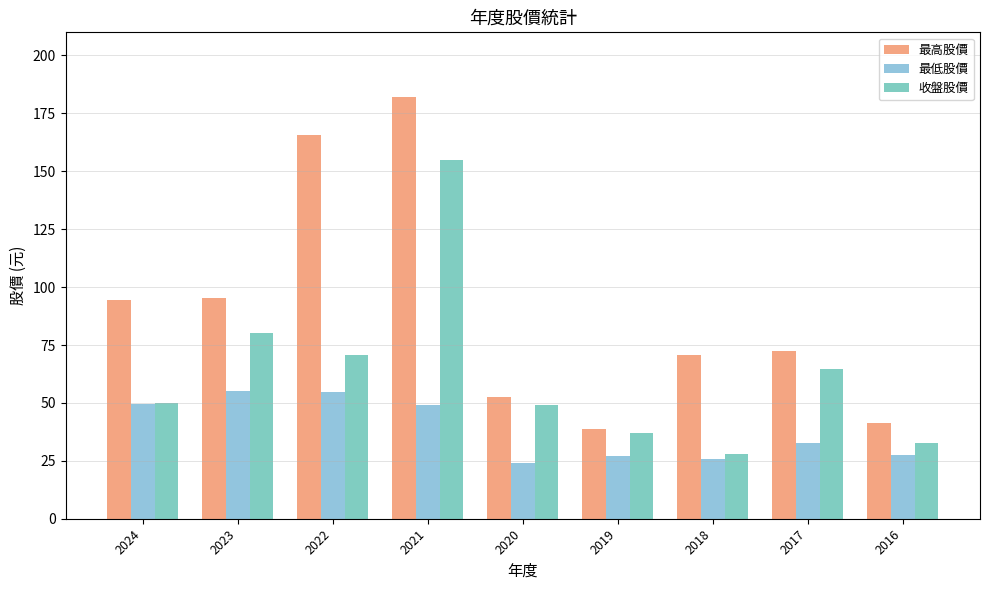

Reading right to left, transcribe all the data shown in this chart.

最高股價: 41.2	72.5	70.6	38.6	52.4	182.0	165.5	95.5	94.4
最低股價: 27.5	32.8	25.8	26.9	23.9	49.1	54.9	55.1	49.6
收盤股價: 32.8	64.6	27.9	36.8	48.9	155.0	70.9	80.4	49.8